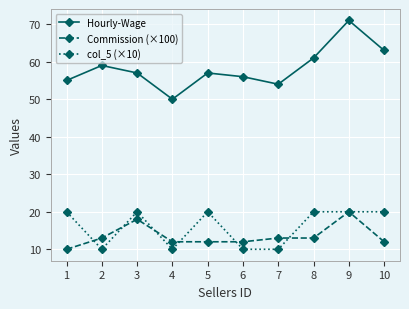

True or false: Hourly-Wage and Commission (×100) cross at least once.

False